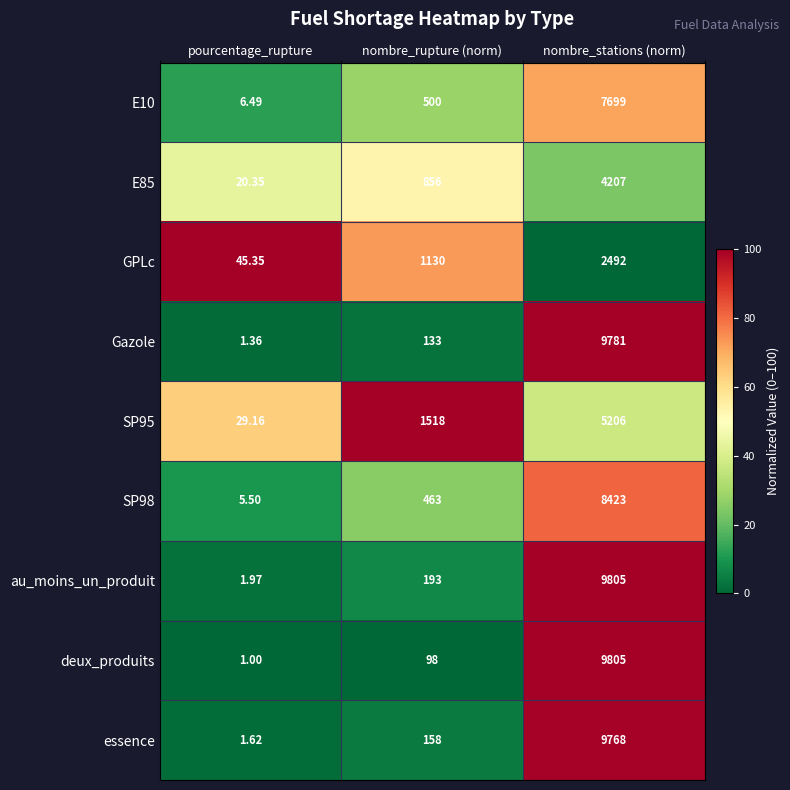

Rank the categories by SP98 value from highest to lowest.

nombre_stations (norm), nombre_rupture (norm), pourcentage_rupture